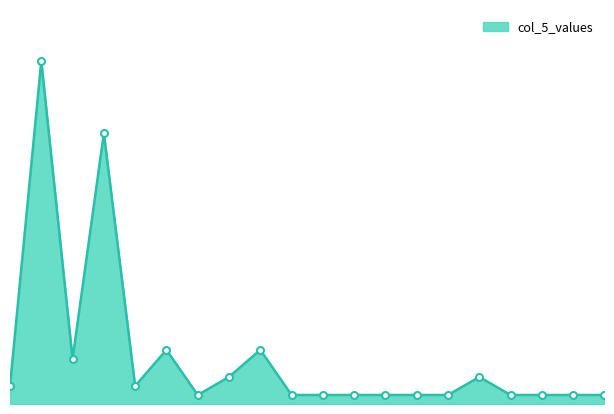

Is this an area chart (filled region under the line)?

Yes